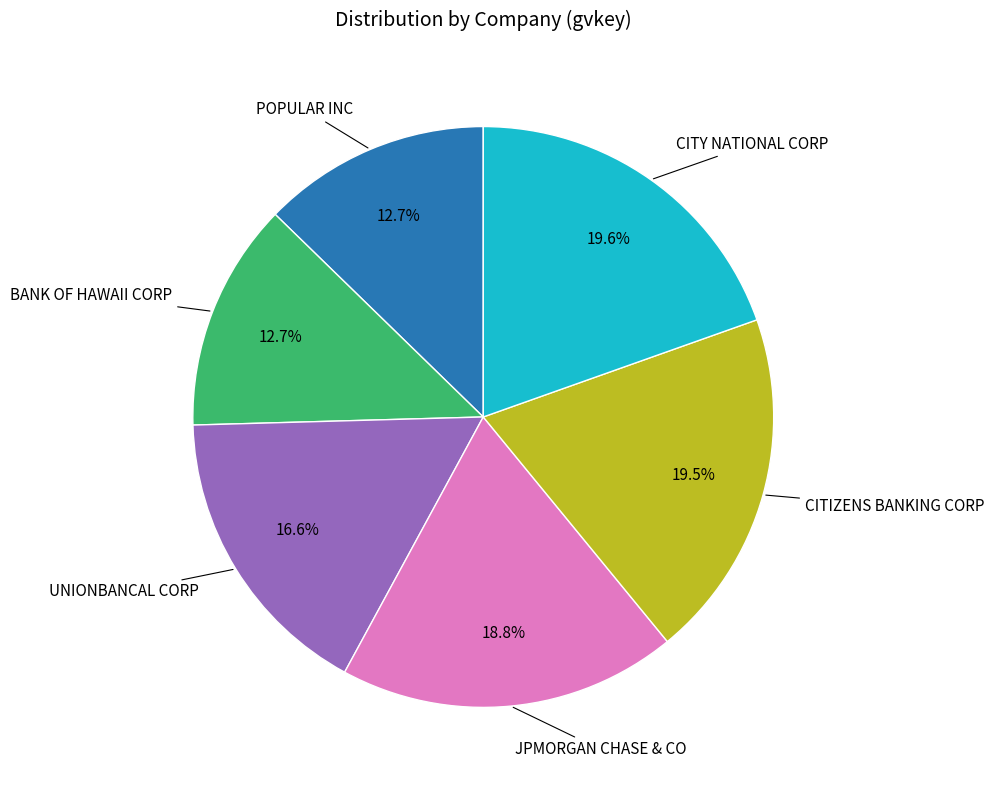

Does any single category account for the majority?

No